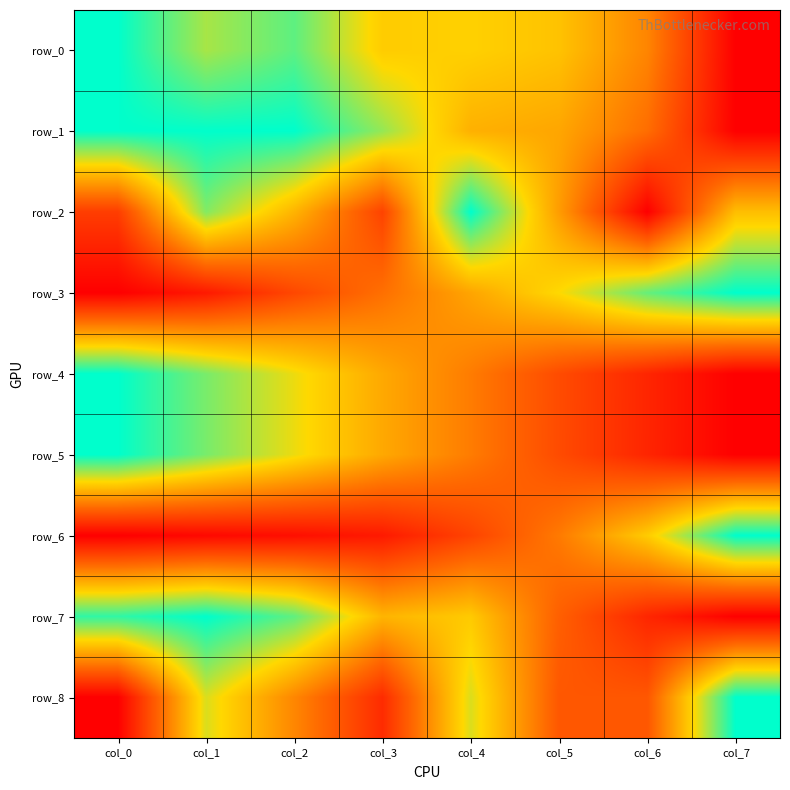

At how many categories does at least one series exceed 0?

8